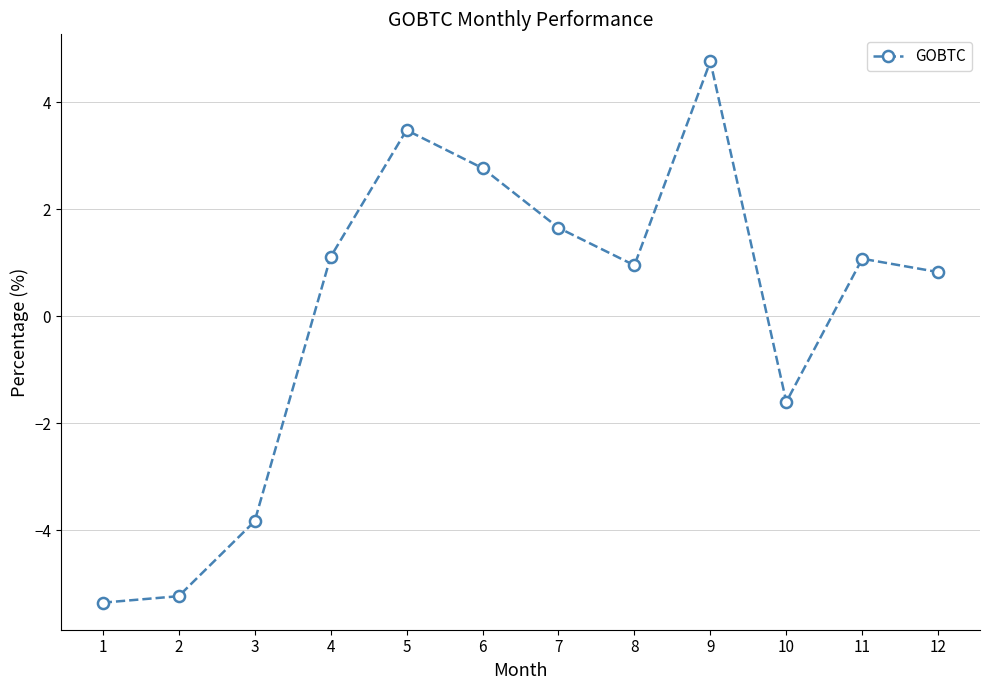

How many negative values are there?

4